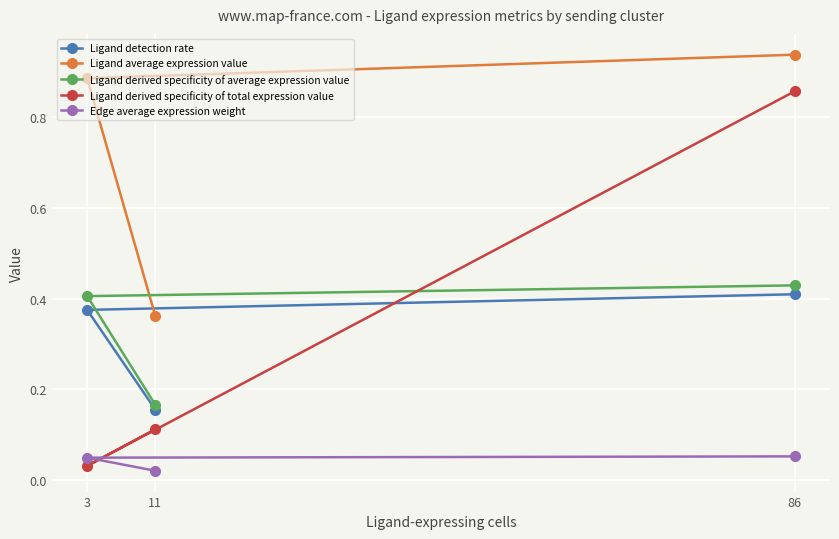

Rank the series at 11 from lowest to highest value.

Edge average expression weight, Ligand derived specificity of total expression value, Ligand detection rate, Ligand derived specificity of average expression value, Ligand average expression value